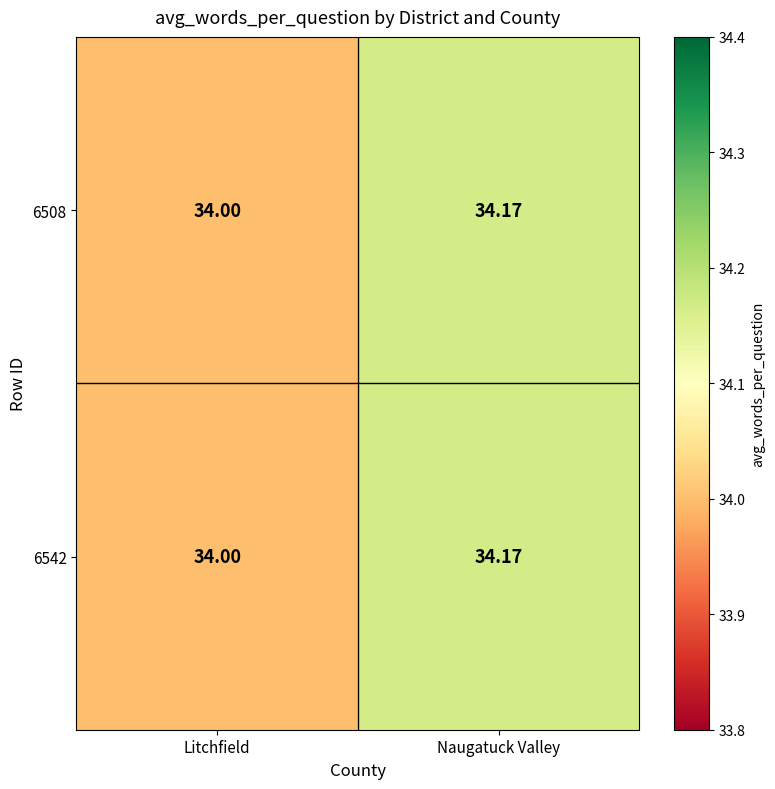

Is the value of 6508 at Litchfield greater than the value of 6542 at Naugatuck Valley?

No